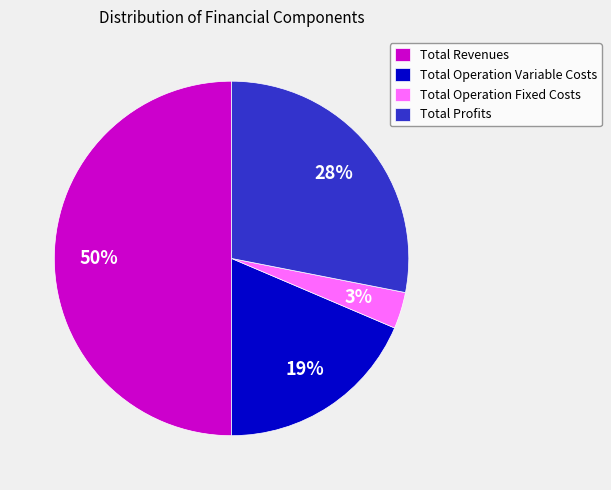

What percentage is the Total Operation Variable Costs slice, to the nearest percent?

19%